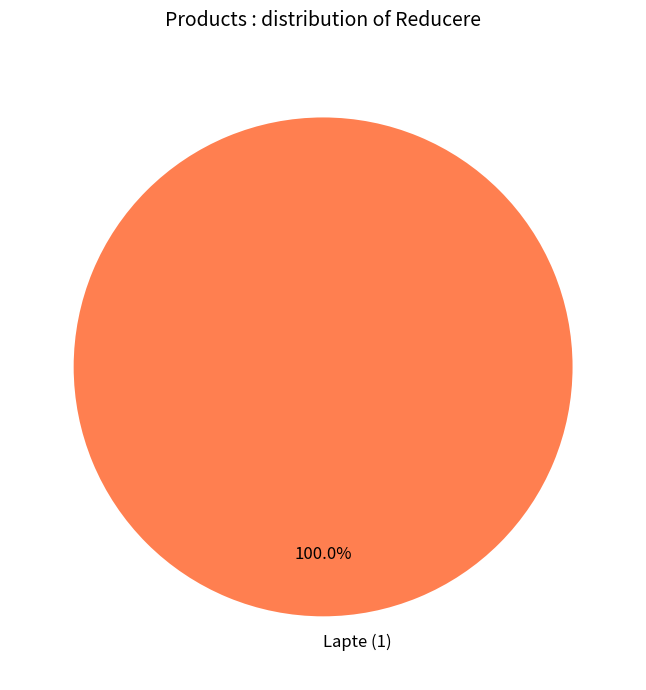

Rank the categories by value from lowest to highest.

Lapte (1)